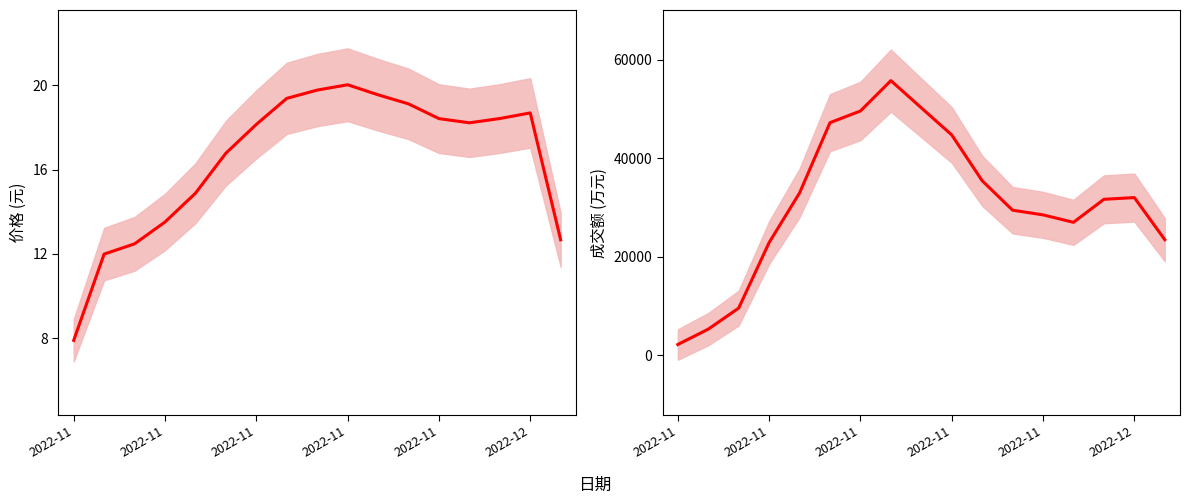

What are all the series names shown in the legend?

价格, 成交额(万元)